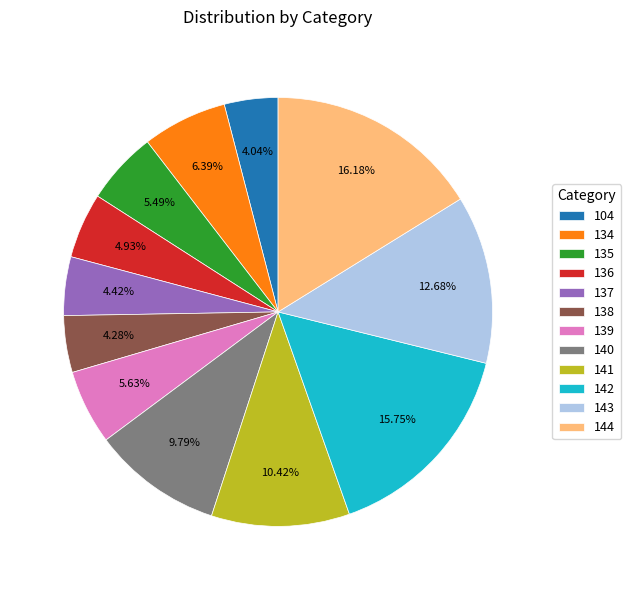

Between 142 and 134, which is larger?

142